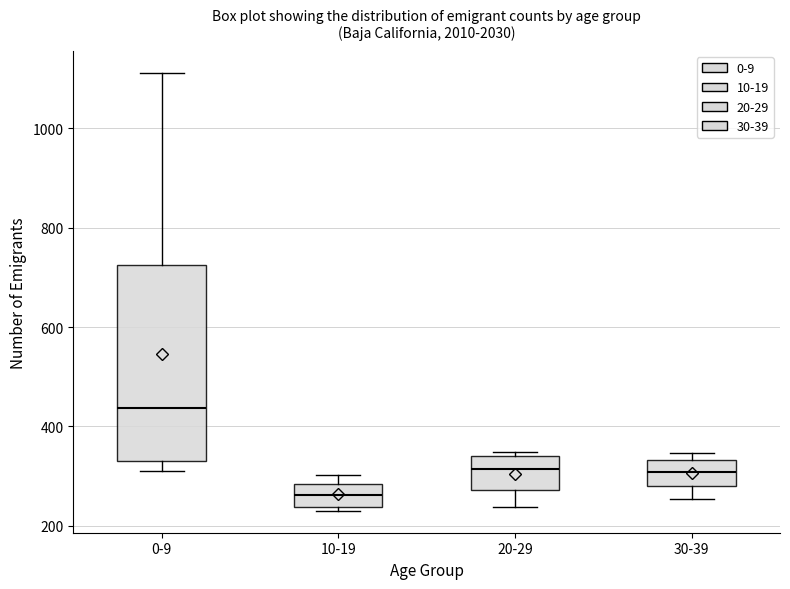

Which box's median line is the highest?

0-9